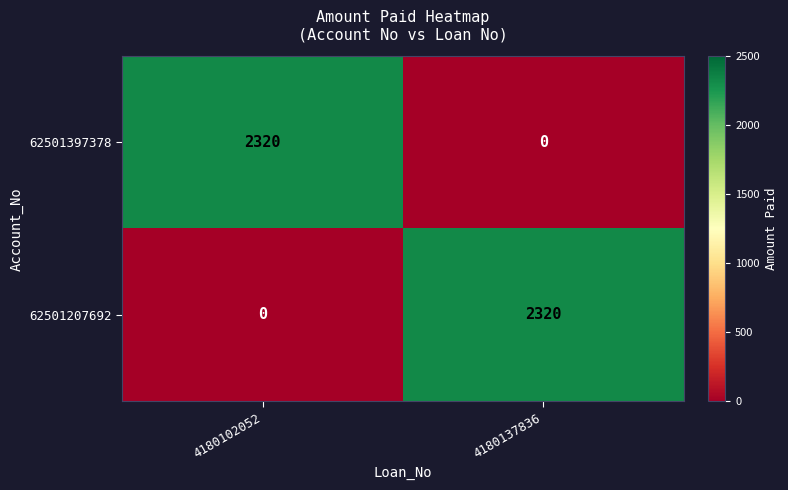

What is the spread (max minus min) of values at 4180102052?

2320